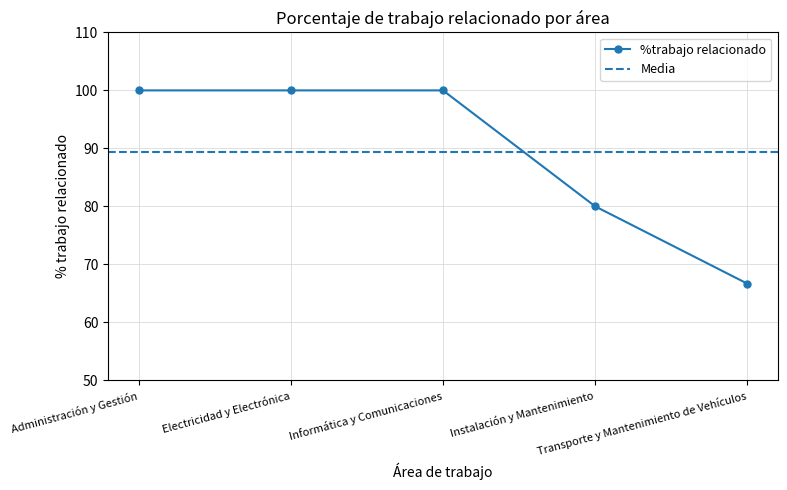

What is the sum of all values?

446.7